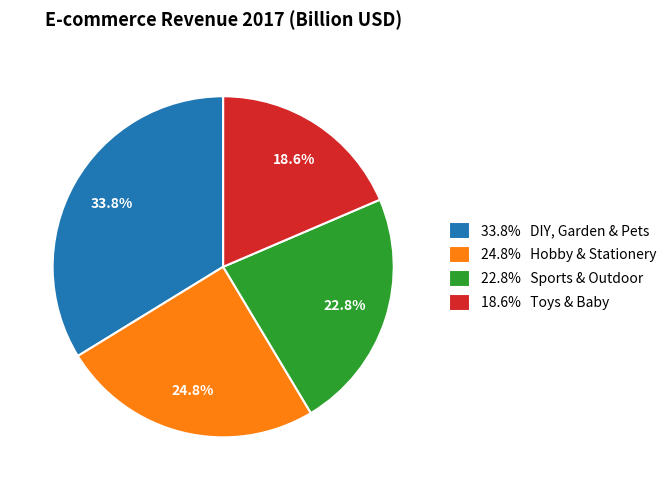

Do 33.8% DIY, Garden & Pets and 22.8% Sports & Outdoor together represent more than half of the pie?

Yes